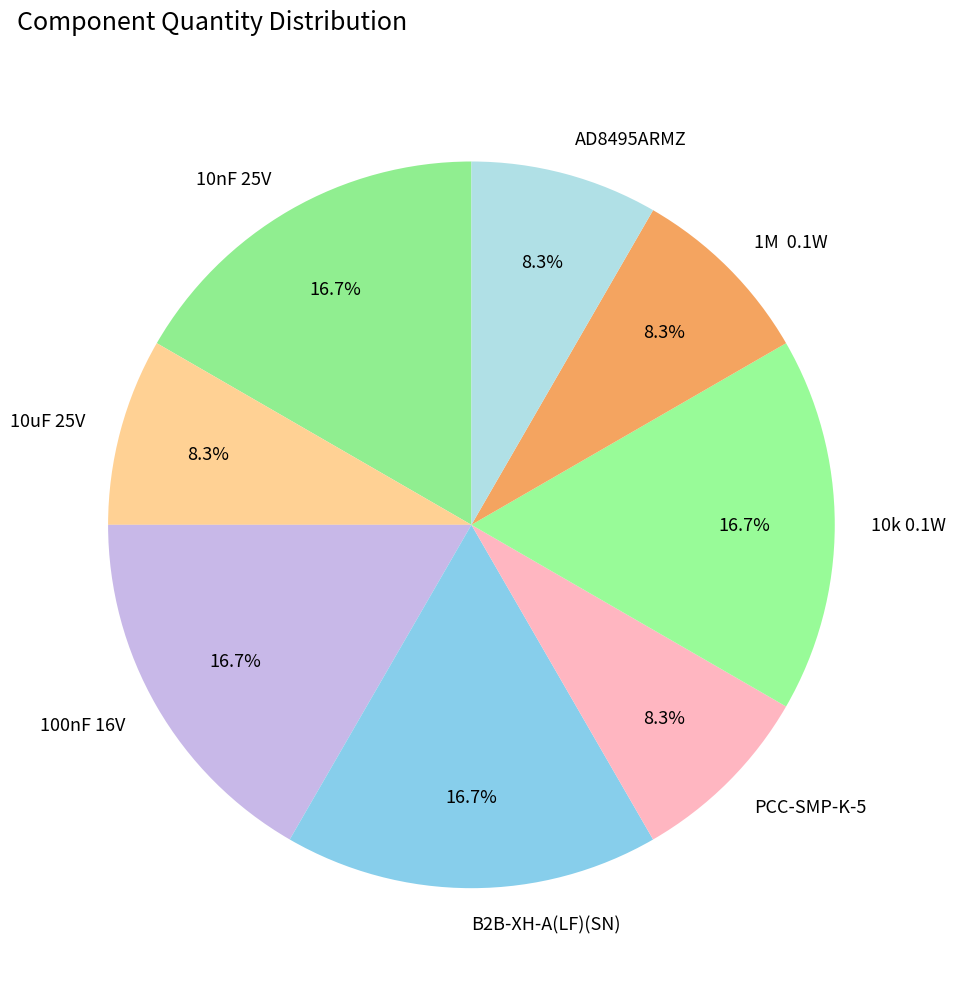

Does 10uF 25V account for over 50% of the chart?

No